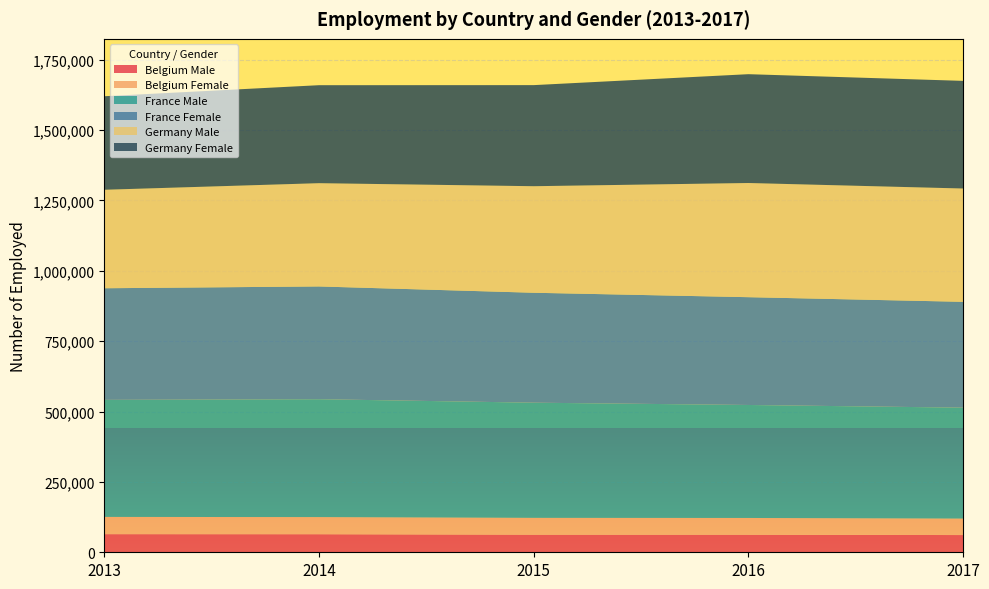

Reading left to right, extract all data points from this chart.

Belgium Male: 64371	64173	62561	62428	61179
Belgium Female: 61235	60841	59713	59468	58511
France Male: 415762	418721	409145	401388	394058
France Female: 396581	400607	390526	382937	375987
Germany Male: 349820	366835	378478	405587	402517
Germany Female: 332249	348092	359097	386554	382384